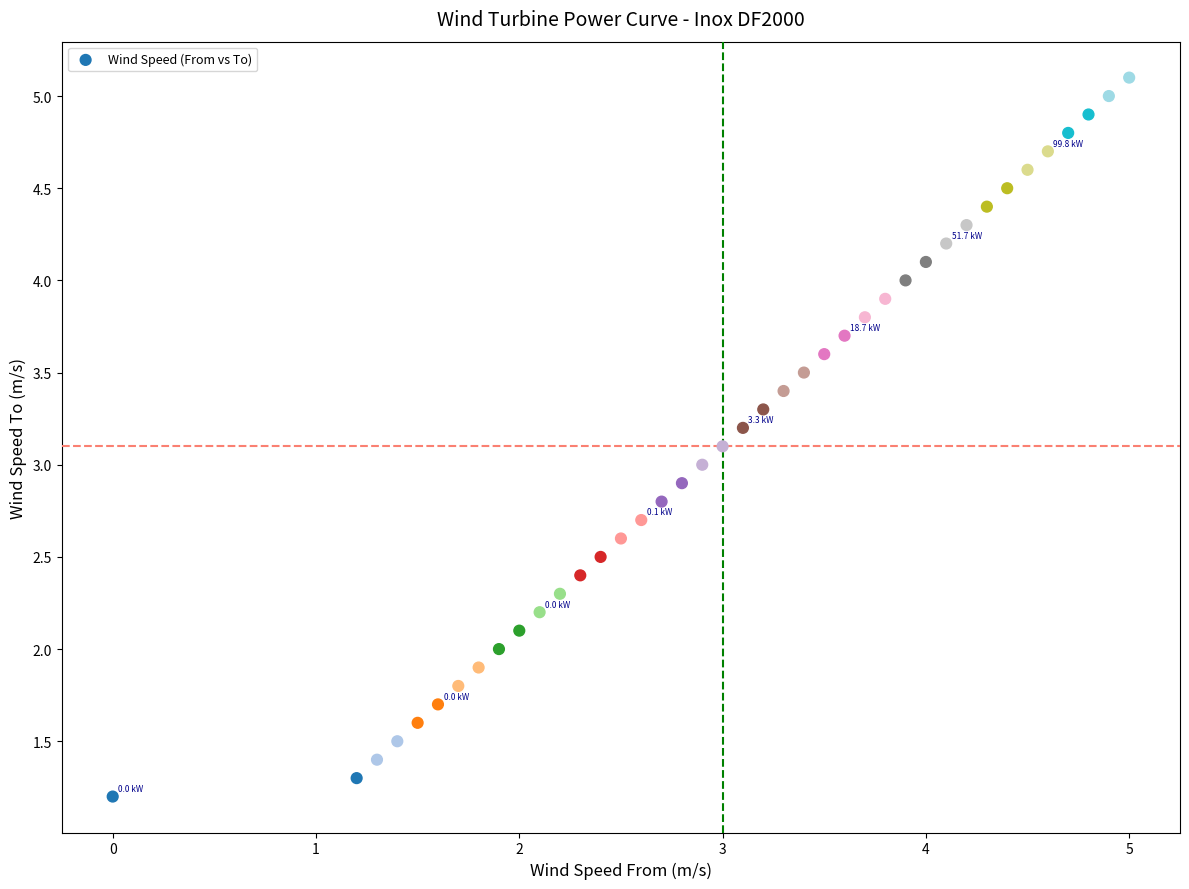

What is the range of X values (max minus min)?

5.0